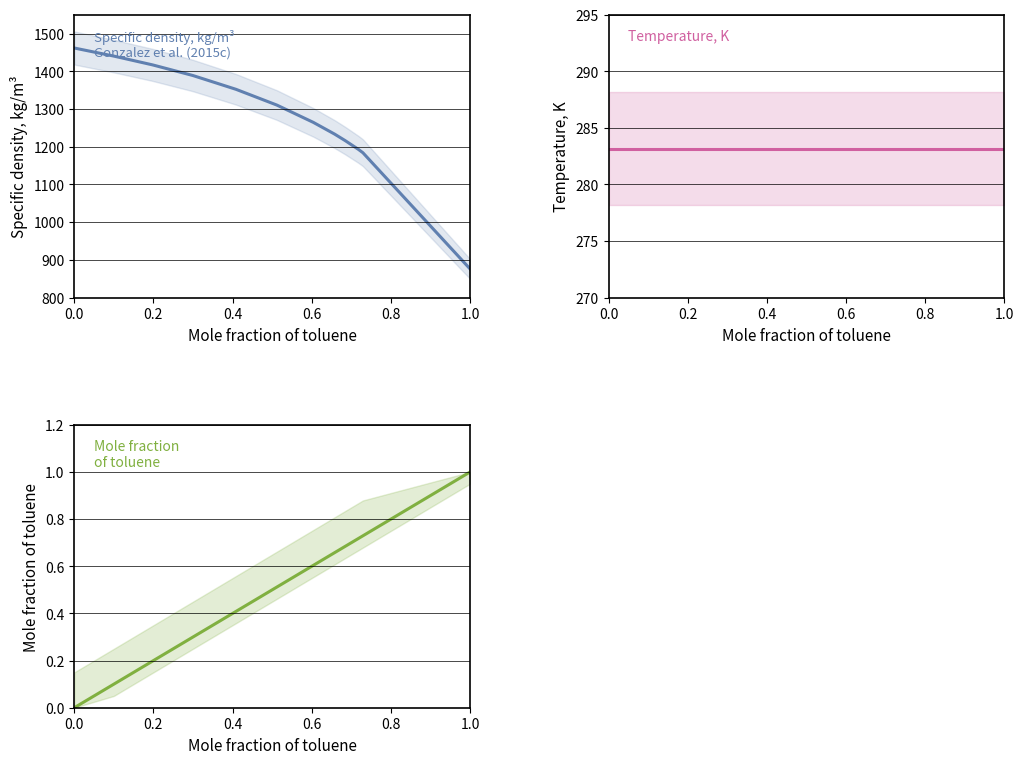

True or false: Mole fraction of toluene and Specific density, kg/m³ cross at least once.

False